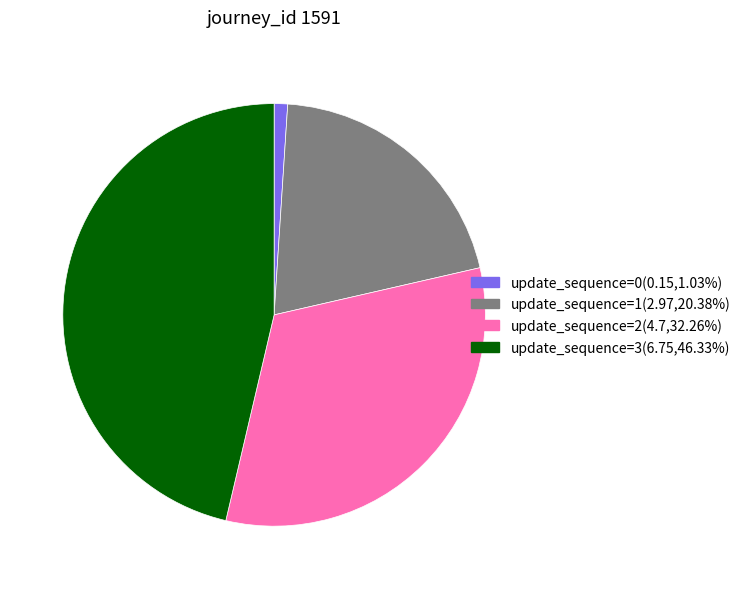

Count the number of slices in the pie.

4